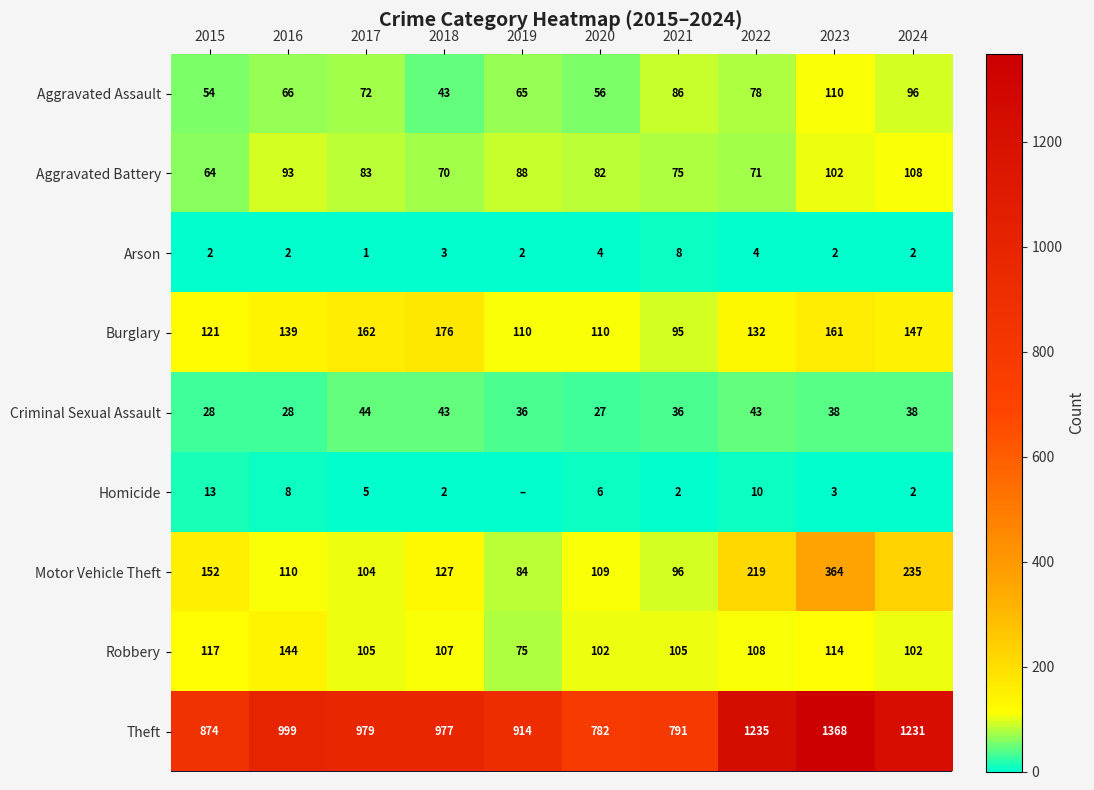

The Burglary series shows 213 at 2022. True or false?

False